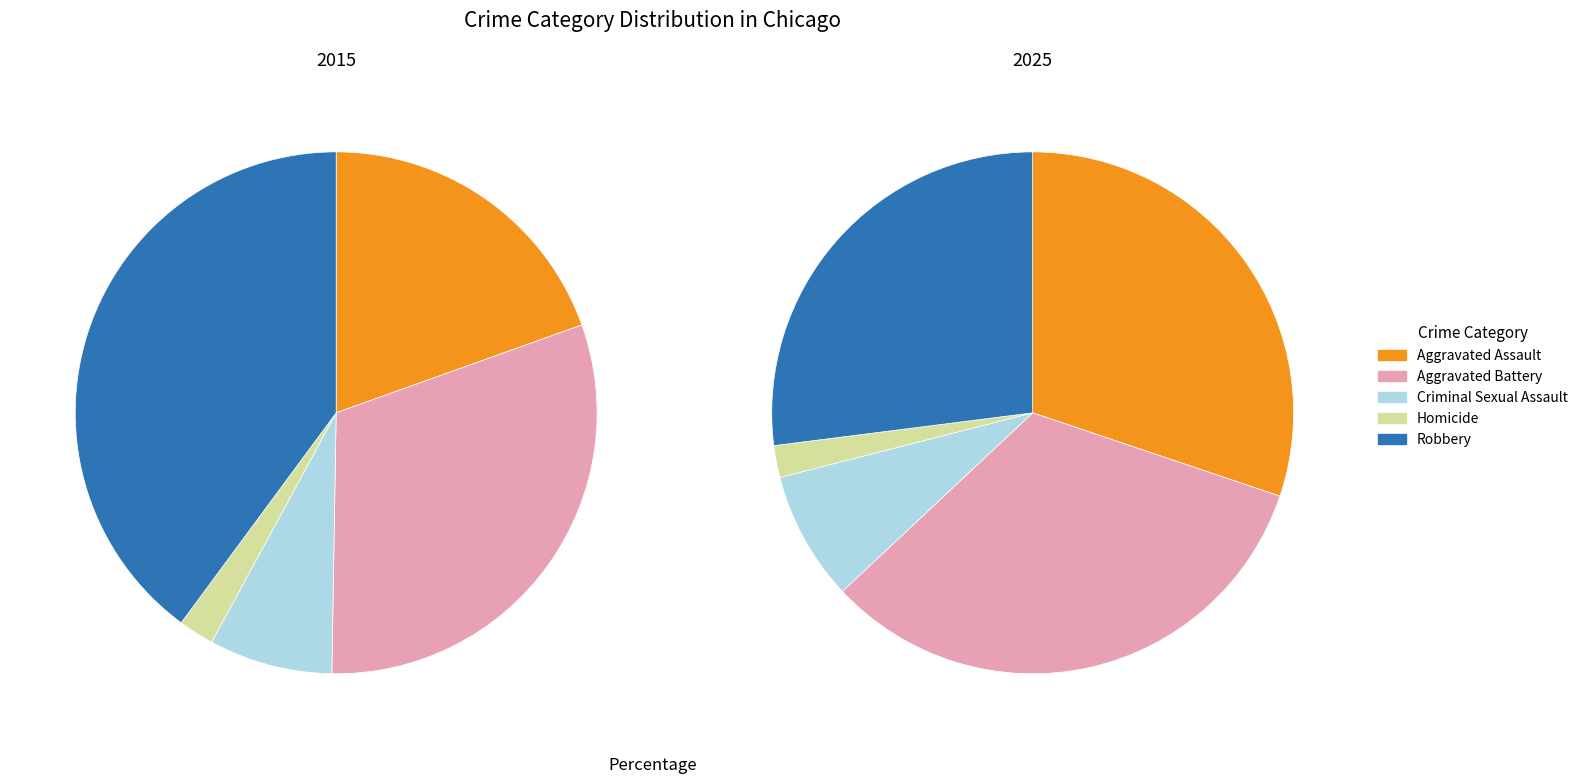

What percentage is the Aggravated Battery slice, to the nearest percent?

33%